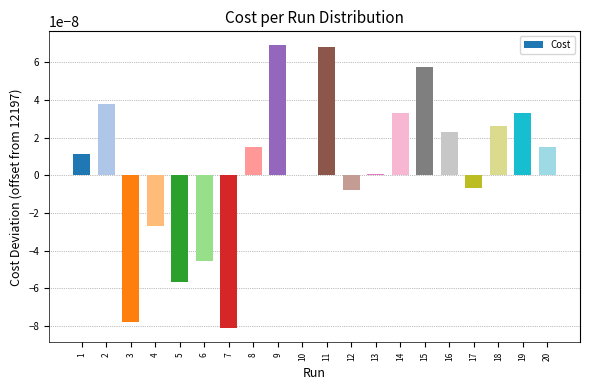

The value at 12 is -0.0. True or false?

True